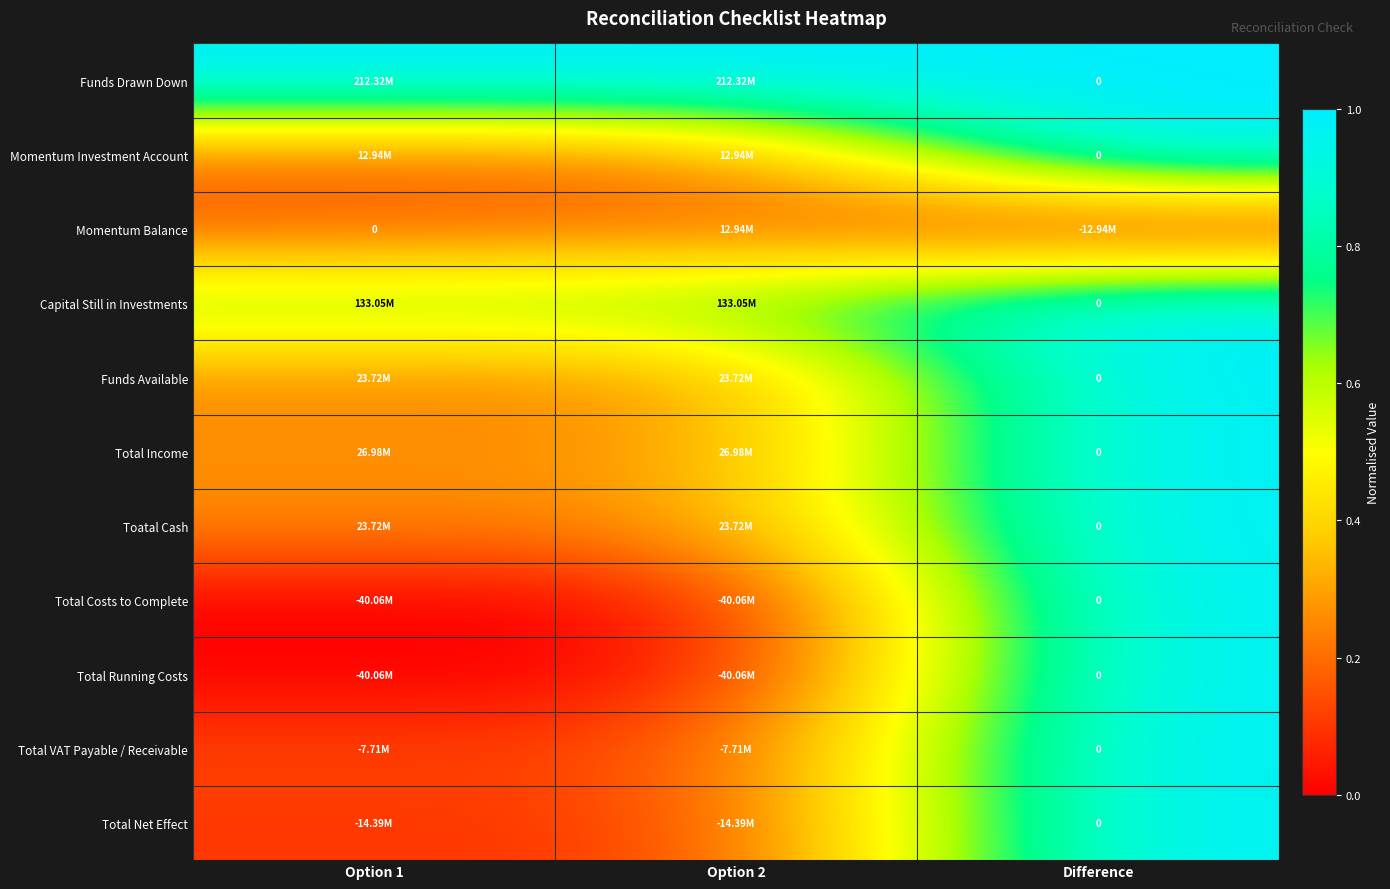

Which series changed the most between Option 1 and Option 2?

Momentum Balance